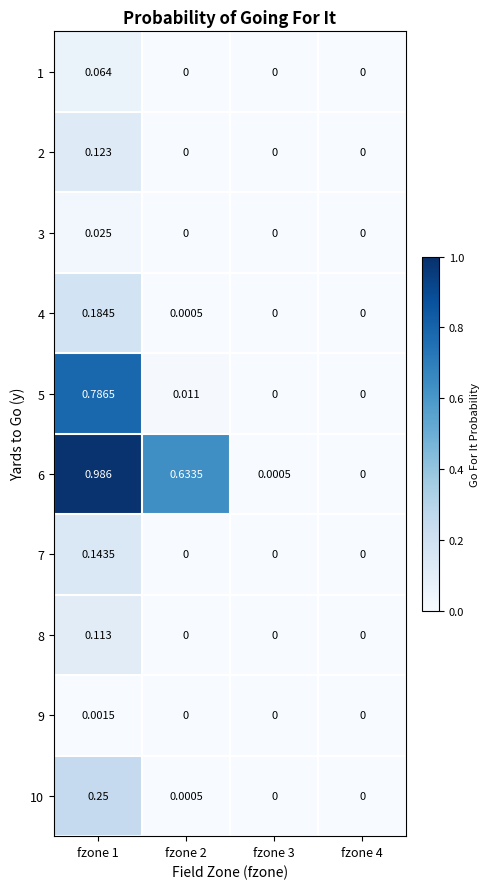

How many values in 5 are above zero?

2